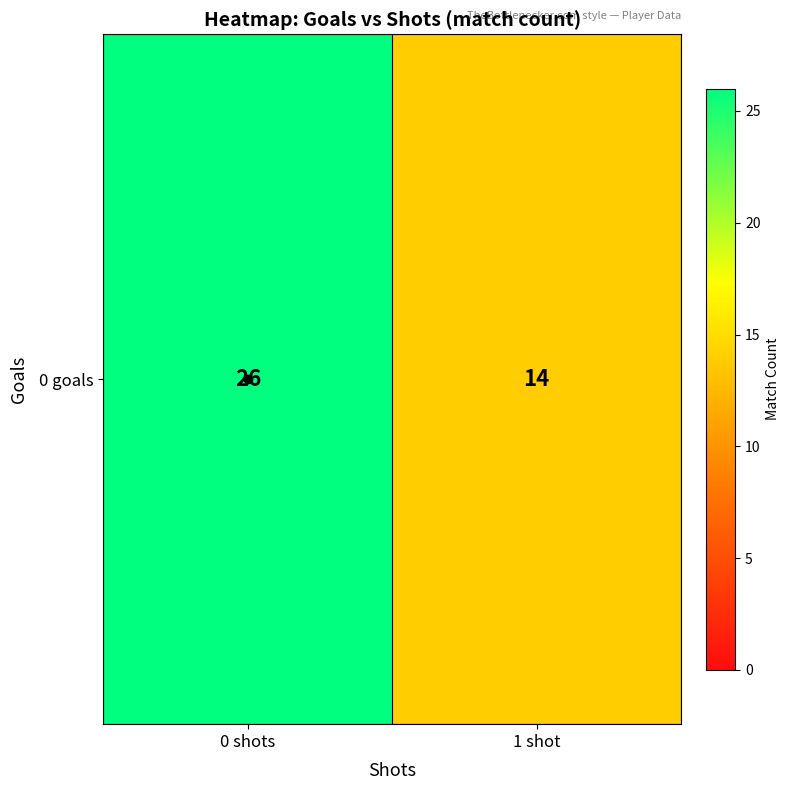

The chart shows a value of 14 at 1 shot. True or false?

True